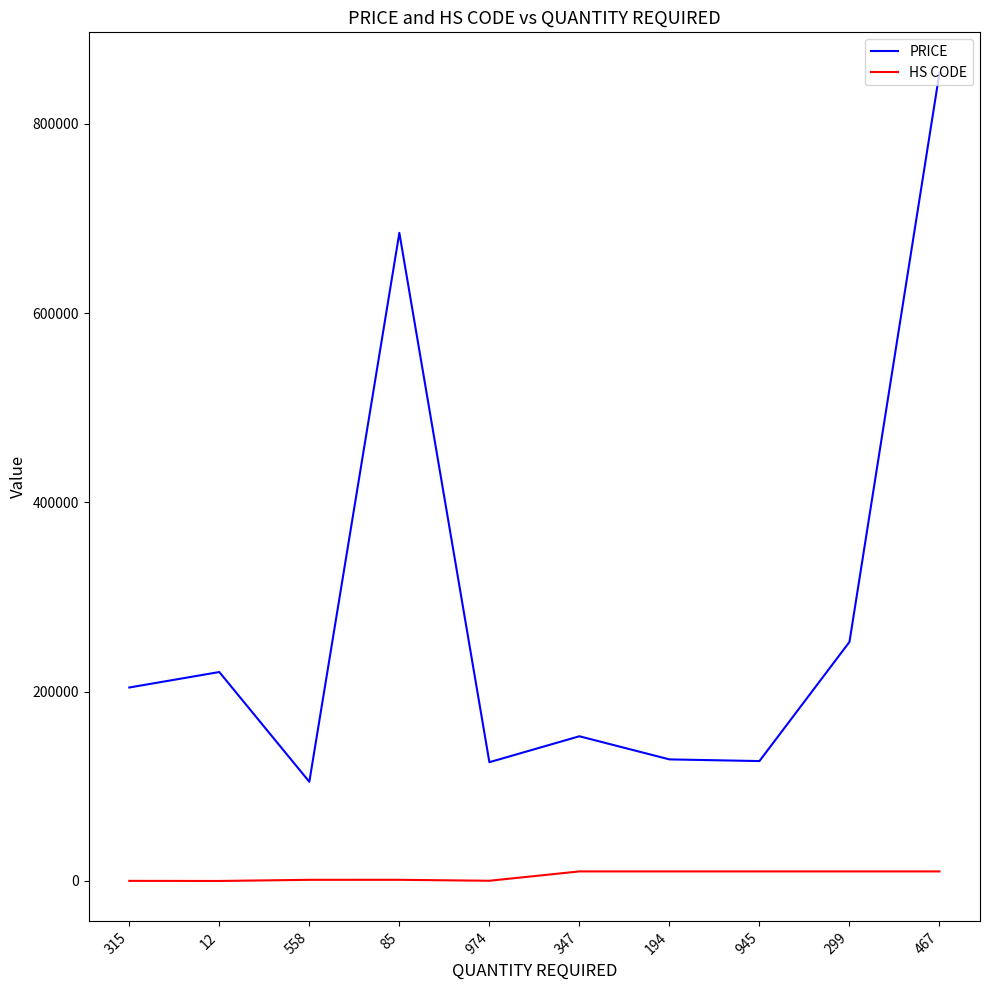

What is the difference between the maximum and minimum values in the PRICE series?

749167